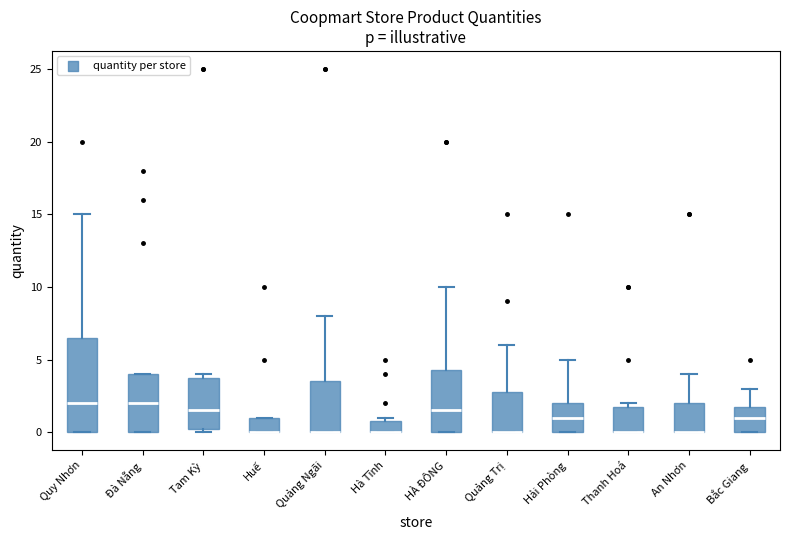

Comparing the boxes themselves (not the whiskers), which one is the tallest?

Quy Nhơn